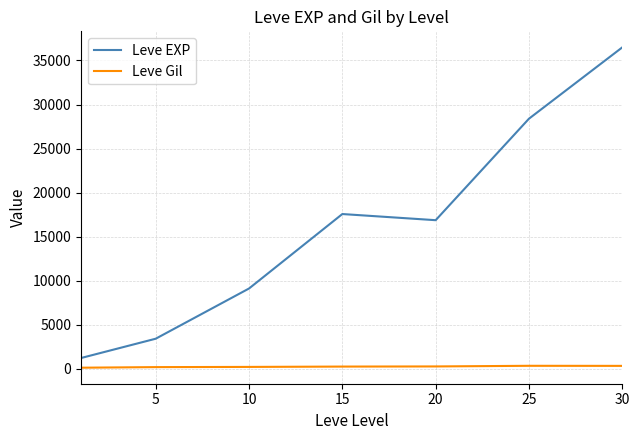

What is the maximum value shown in the chart?

36492.5